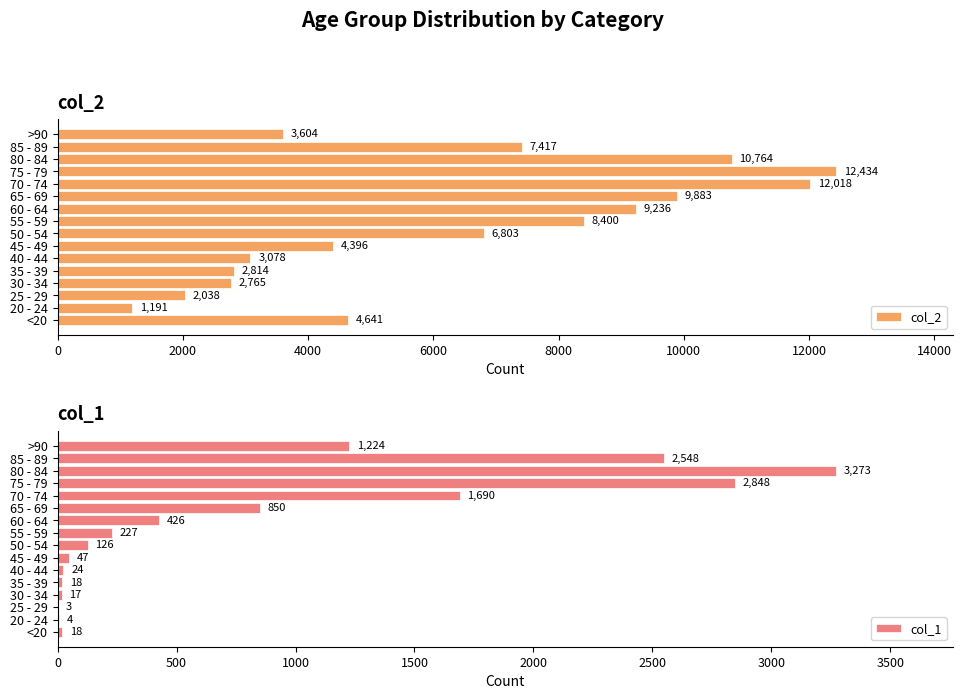

What is the maximum value shown in the chart?

12434